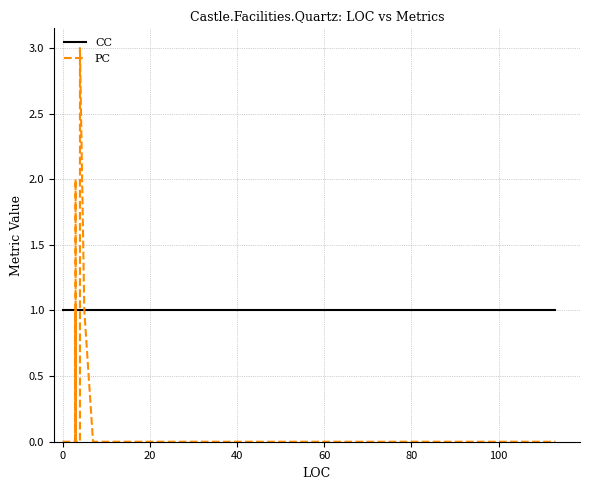

Which series has the largest range (max minus min)?

PC